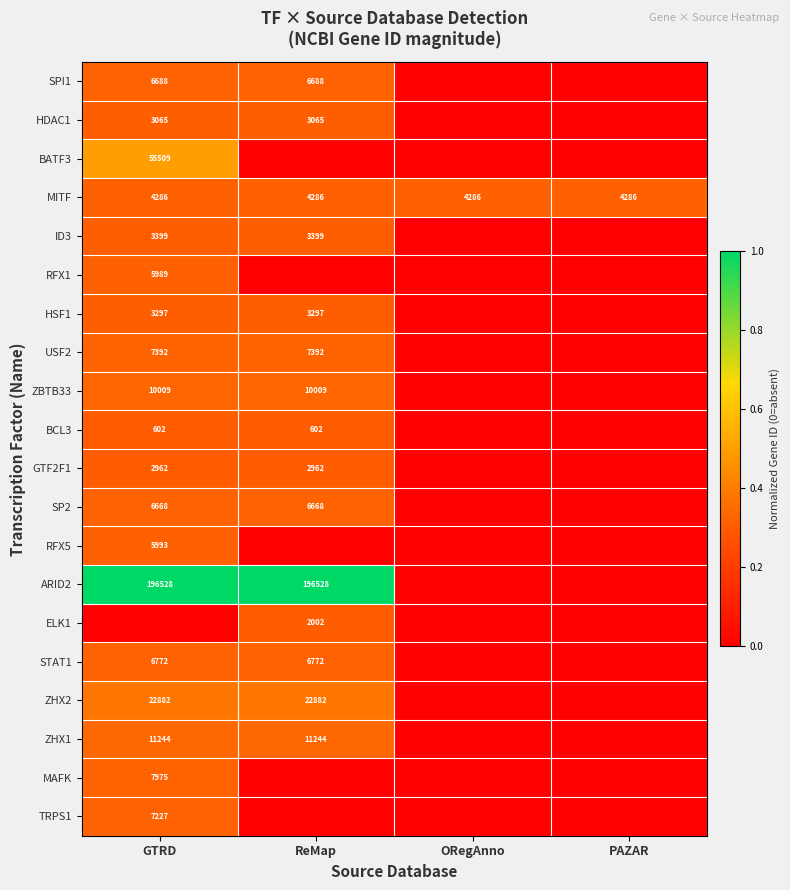

The value of SP2 at GTRD is 6668. True or false?

True